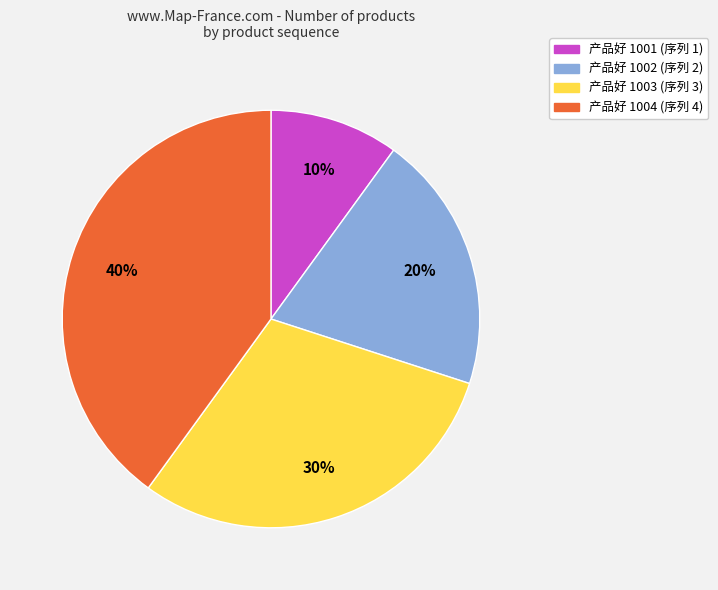

Is there any slice that represents more than half of the pie?

No